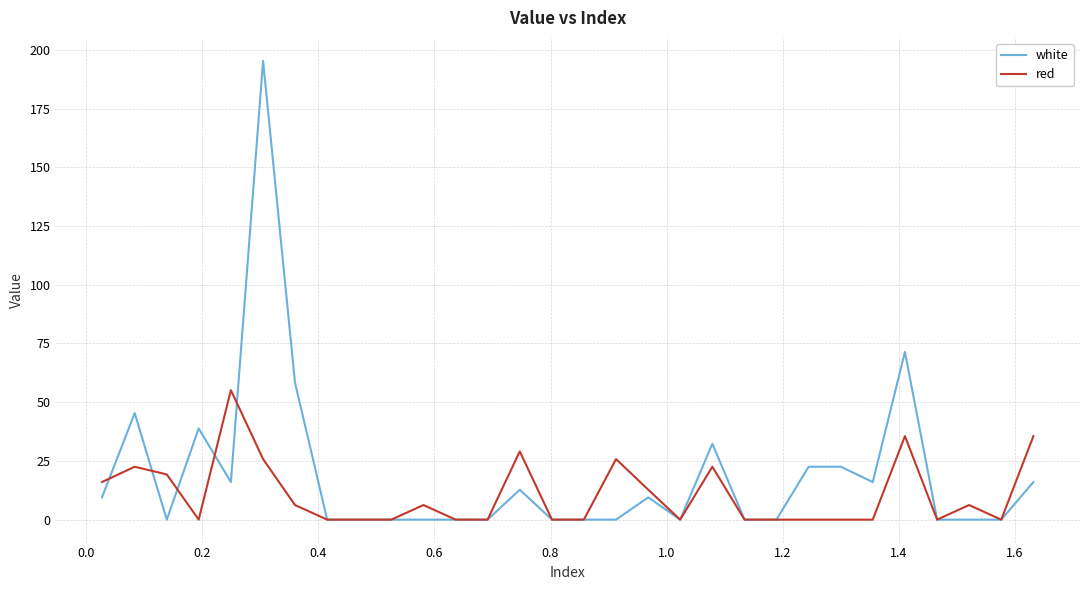

Does the chart have visible grid lines?

Yes